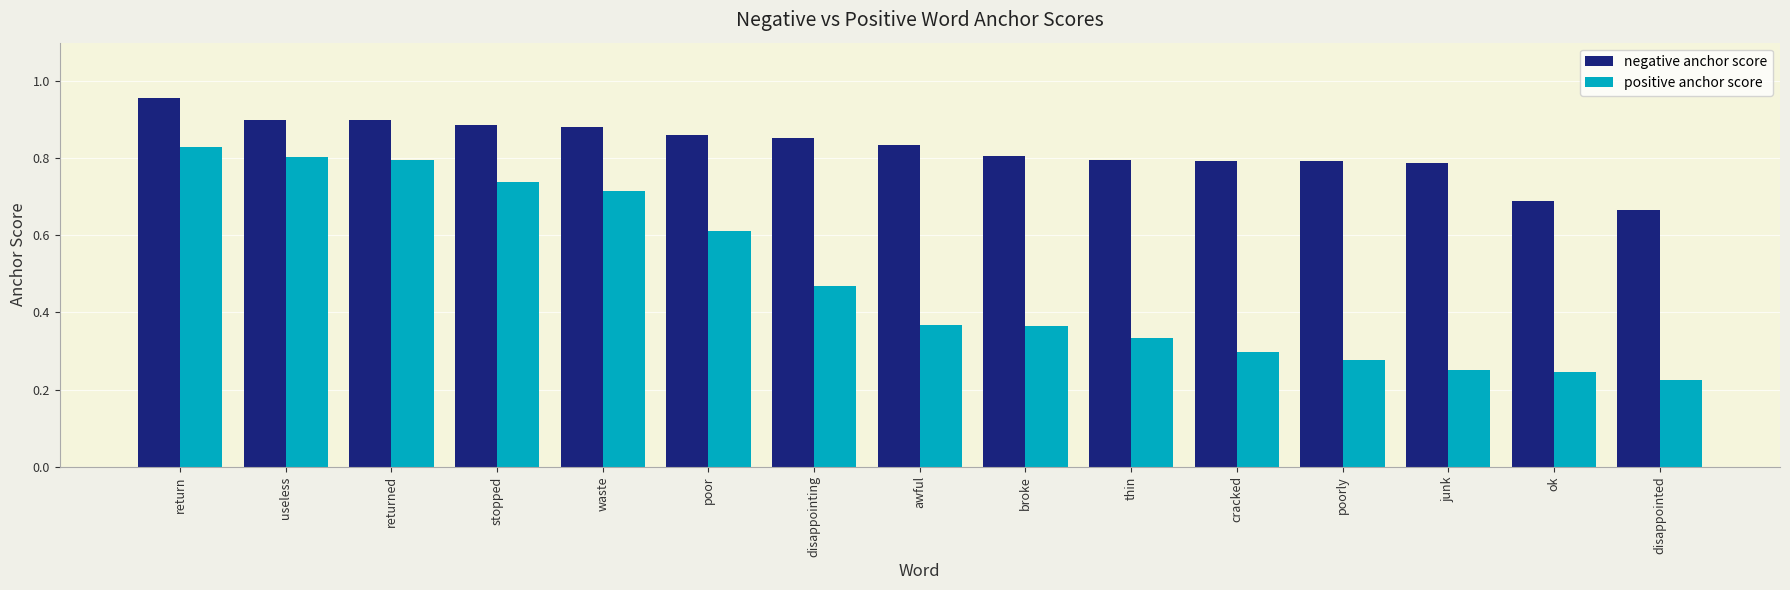

List the series in order of their peak value, lowest first.

positive anchor score, negative anchor score